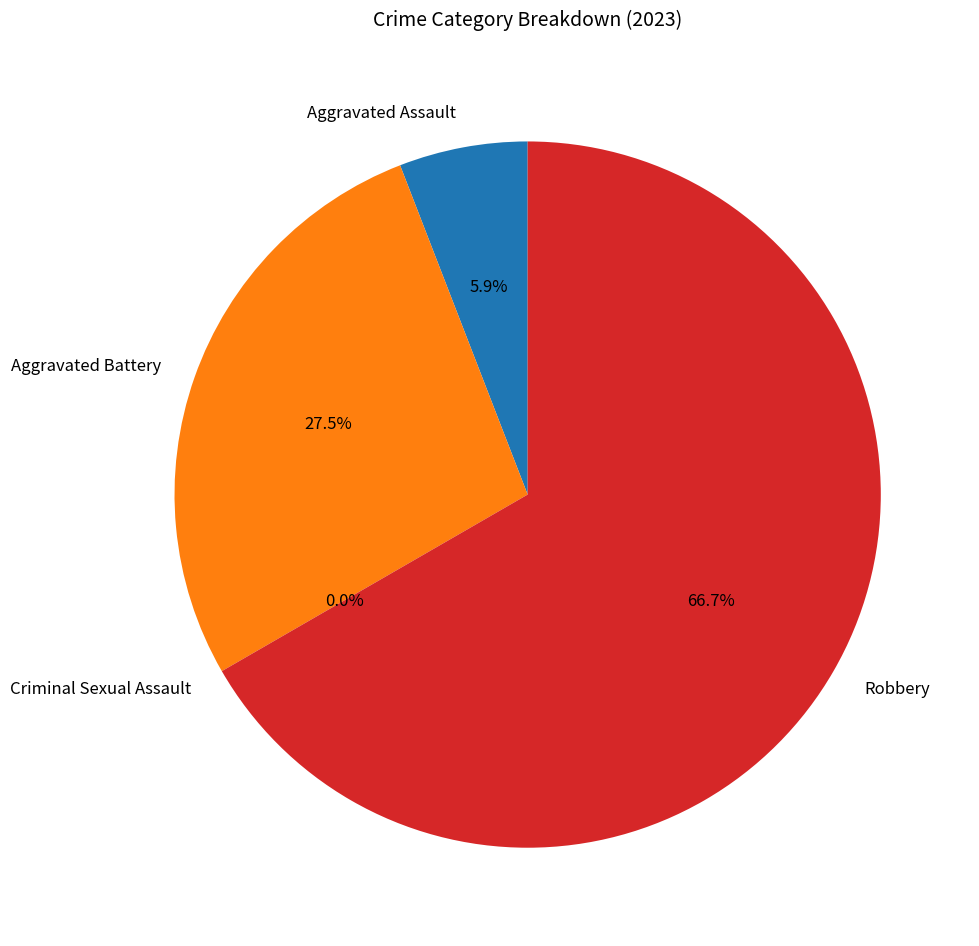

Approximately how many times larger is the value at Aggravated Assault compared to Aggravated Battery?

0.2